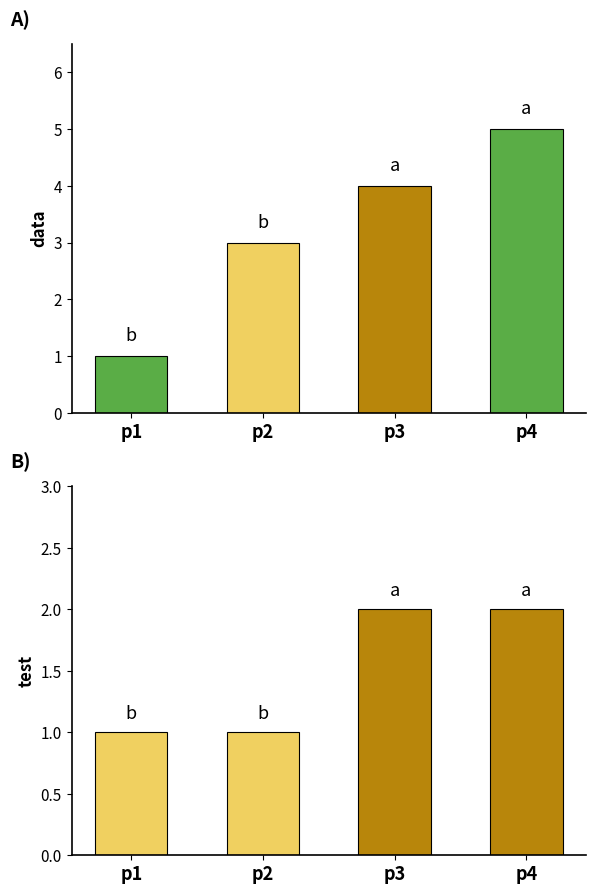

True or false: test has a value of 2 at p3.

True